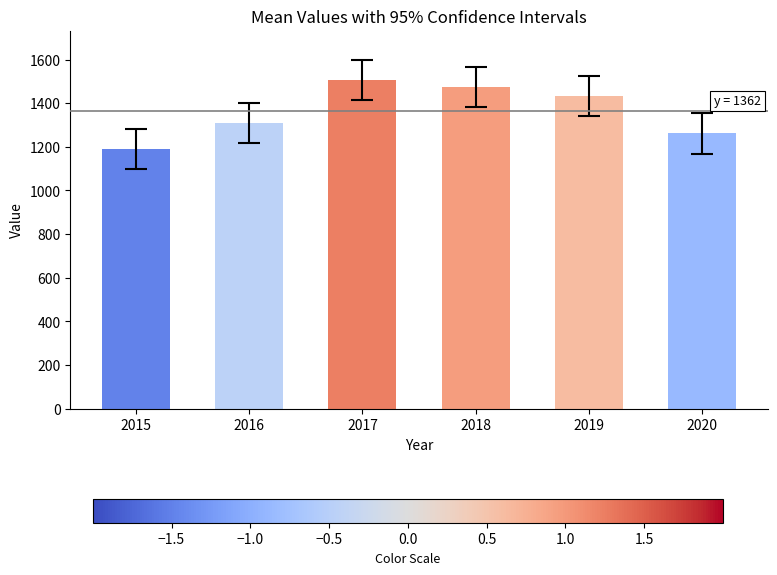

What is the ratio of the value at 2020 to the value at 2017?

0.8